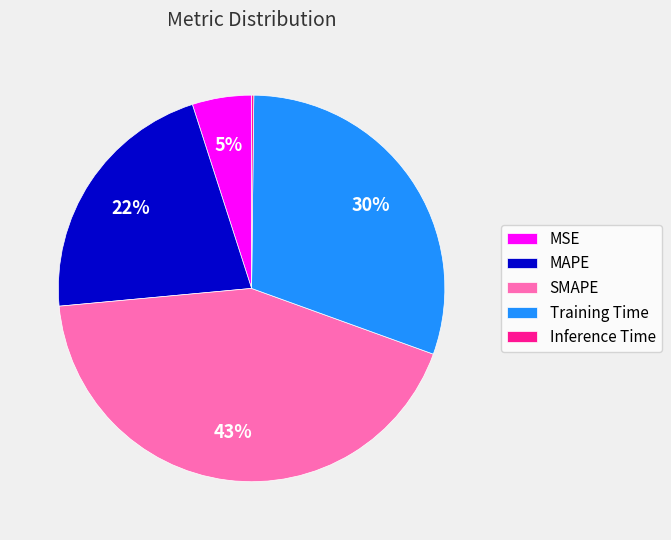

To the nearest percent, what is the average slice percentage?

20%